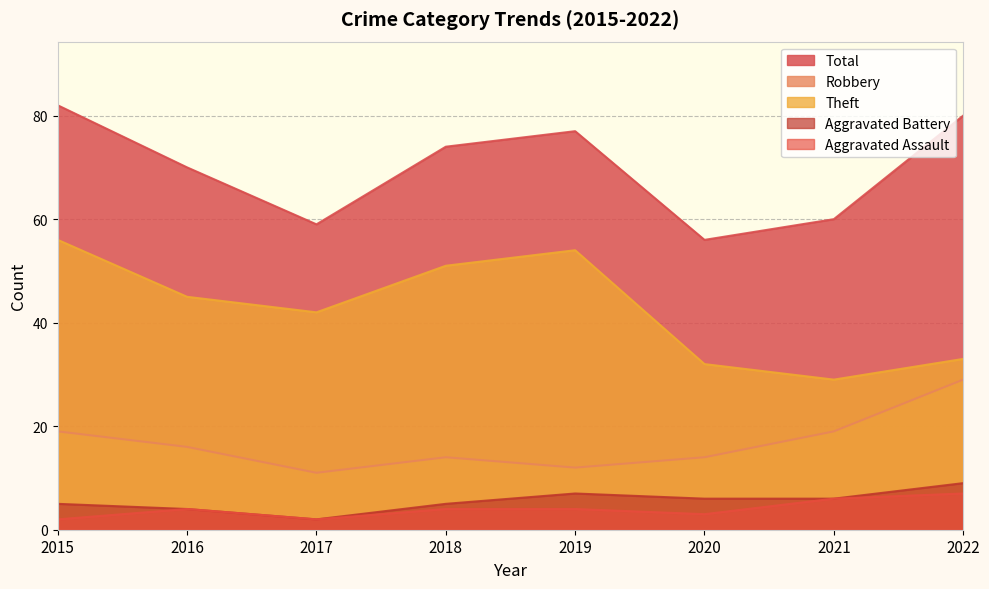

What is the sum of all Aggravated Battery values?

44